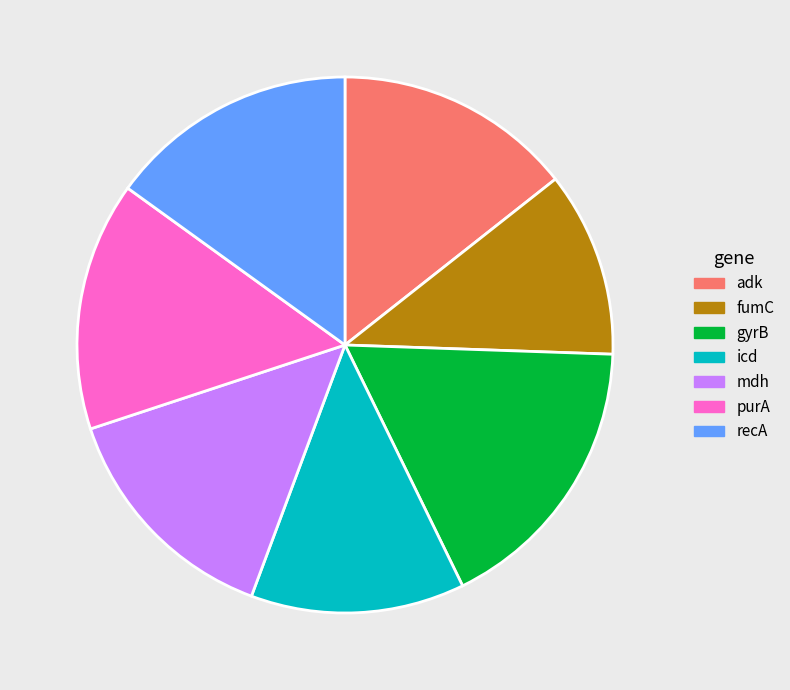

Combined, do fumC and recA account for over 50%?

No